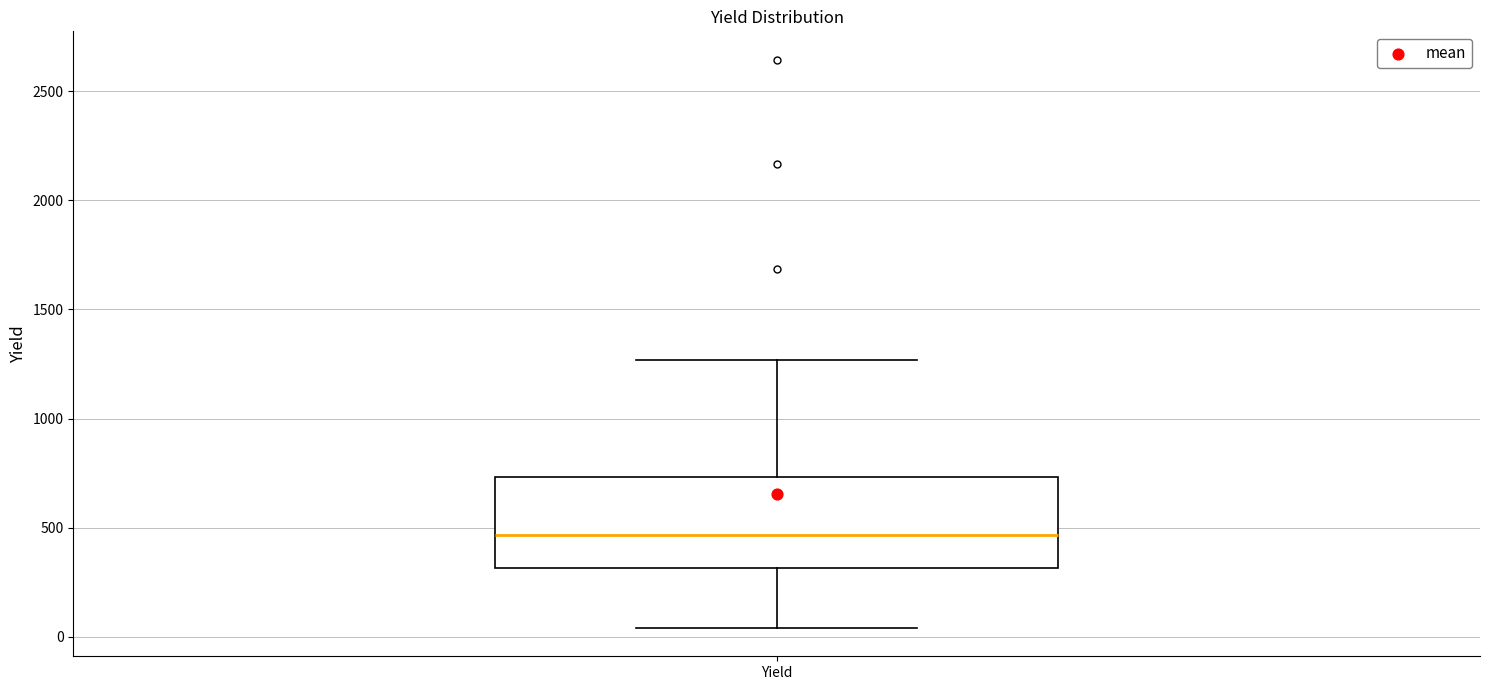

Transcribe this box plot: give where the median line is, the range the box spans, and where the two whiskers end, as read against the y-axis. The values are not printed on the chart, so give them approximately, as read against the axis.

median 450, box 300 to 750, whiskers 50 to 1250